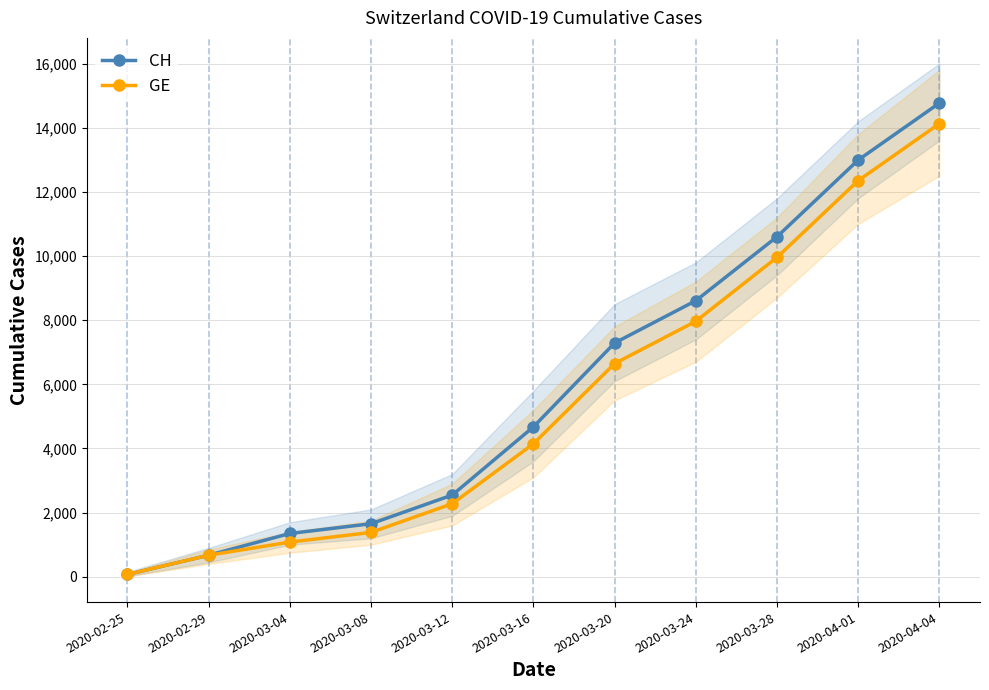

Between 2020-03-04 and 2020-03-16, which is larger?

2020-03-16